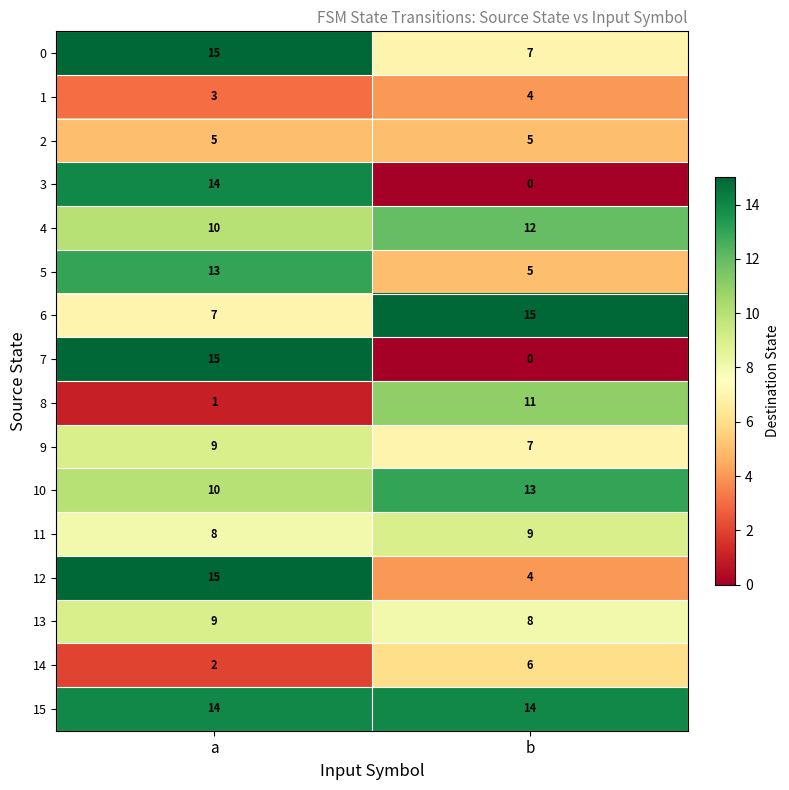

The 9 series shows 4 at b. True or false?

False